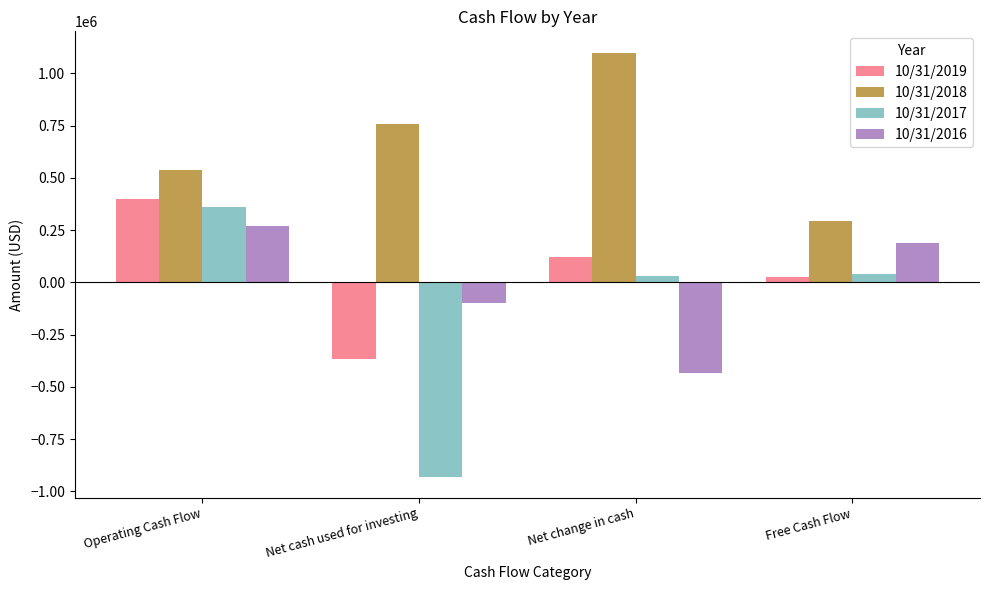

Reading right to left, what are all the values shown in this chart?

10/31/2019: Free Cash Flow=26577	Net change in cash=123579	Net cash used for investing=-368669	Operating Cash Flow=398189
10/31/2018: Free Cash Flow=294672	Net change in cash=1100017	Net cash used for investing=760047	Operating Cash Flow=536644
10/31/2017: Free Cash Flow=39476	Net change in cash=29030	Net cash used for investing=-929712	Operating Cash Flow=358438
10/31/2016: Free Cash Flow=187225	Net change in cash=-434880	Net cash used for investing=-98059	Operating Cash Flow=268049